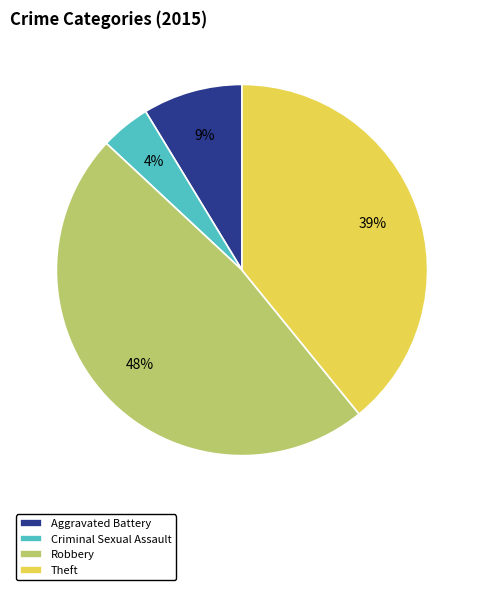

Is it true that Robbery is 48% of the pie?

True